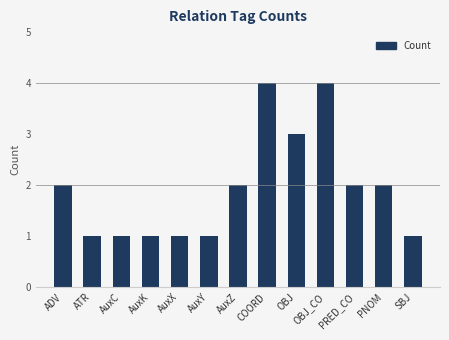

How many data points are less than 2?

6